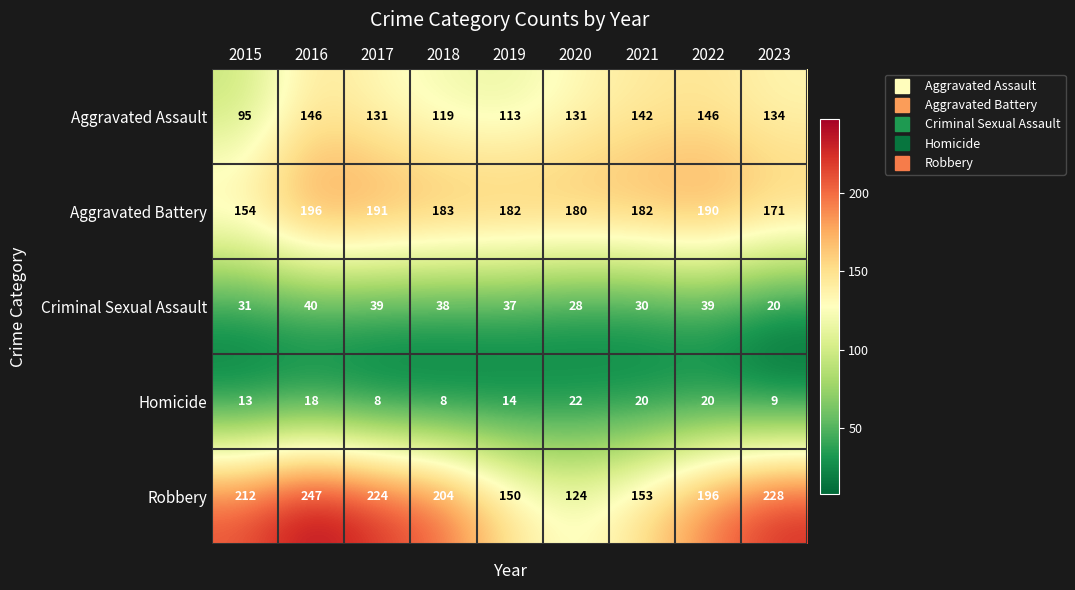

What value does the Robbery series have at 2015?

212